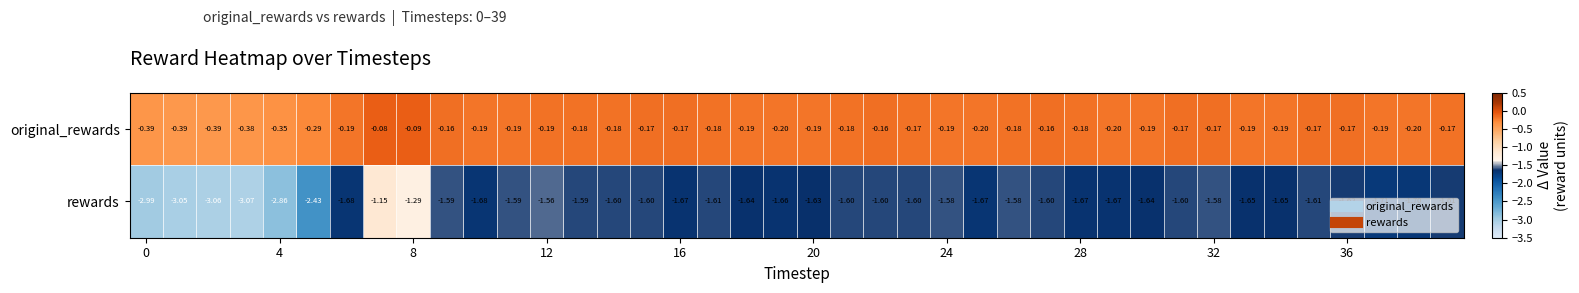

List the series in order of their overall mean, highest first.

original_rewards, rewards